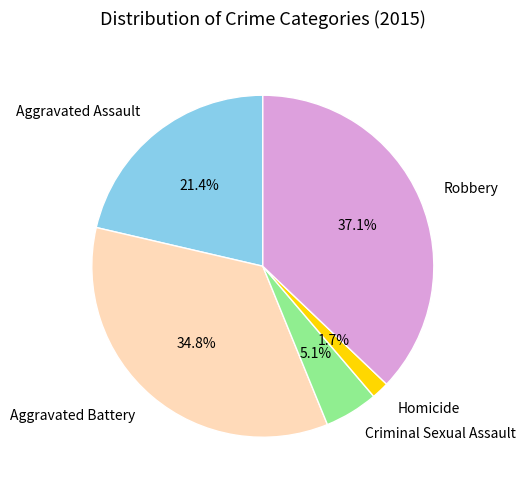

Does Homicide account for over 50% of the chart?

No